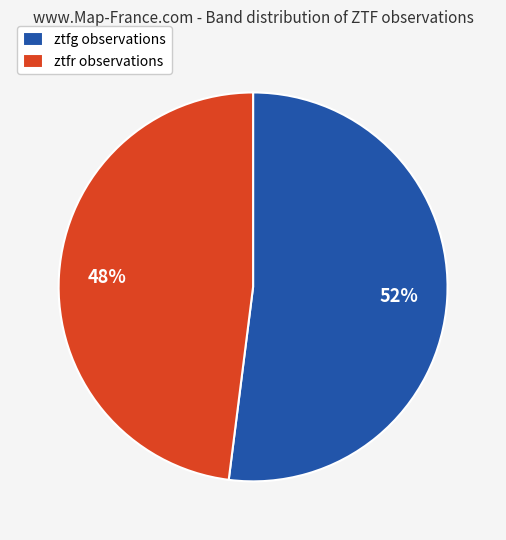

Rank the categories by value from lowest to highest.

ztfr, ztfg